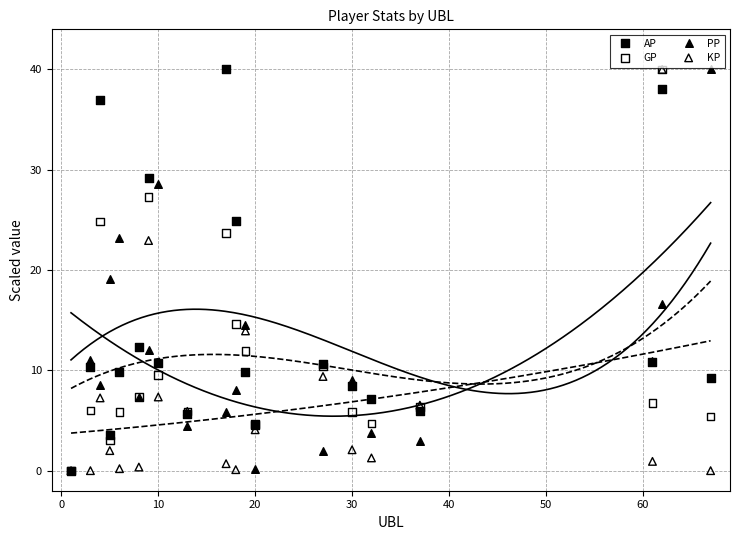

Across all series, what Y value is closest to 20?

19.1